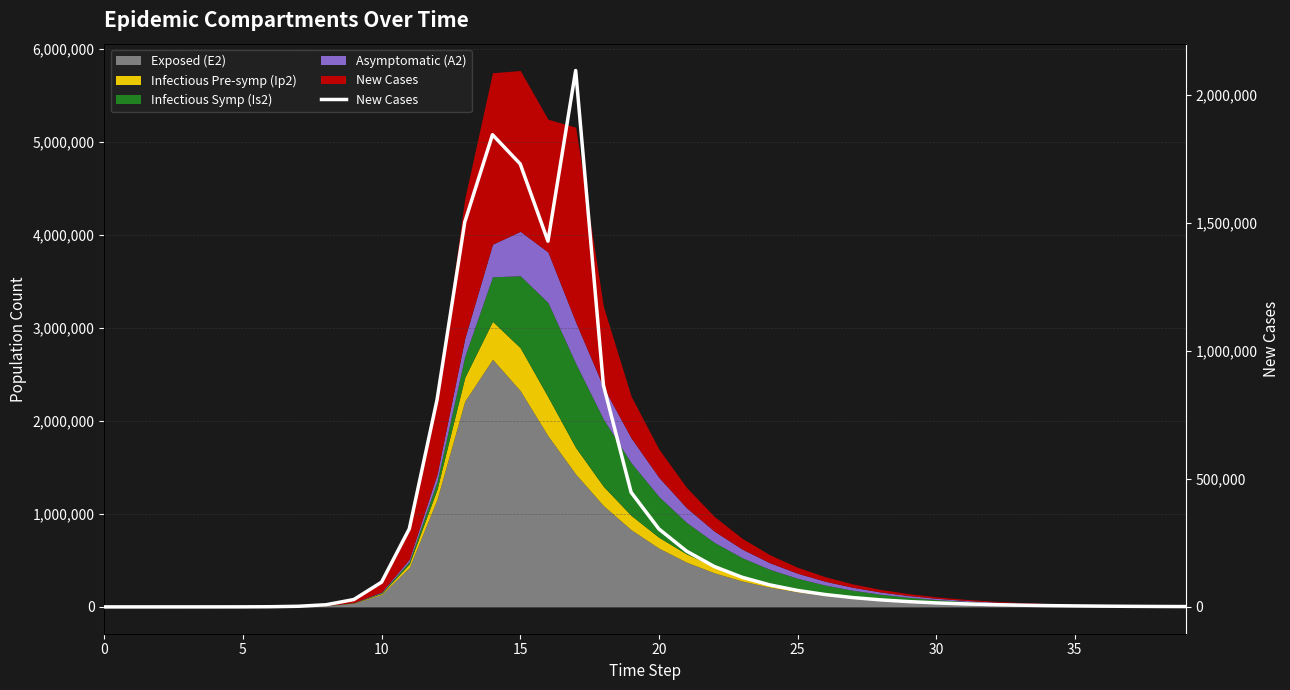

Read the value at 13.

1502680.5